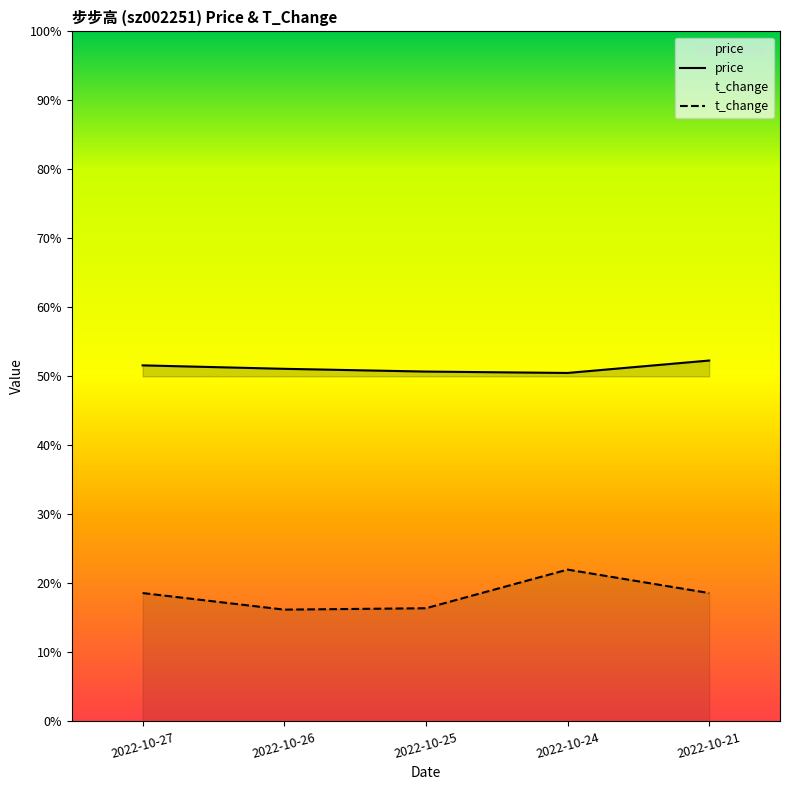

At which category is the sum across all series the highest?

2022-10-24